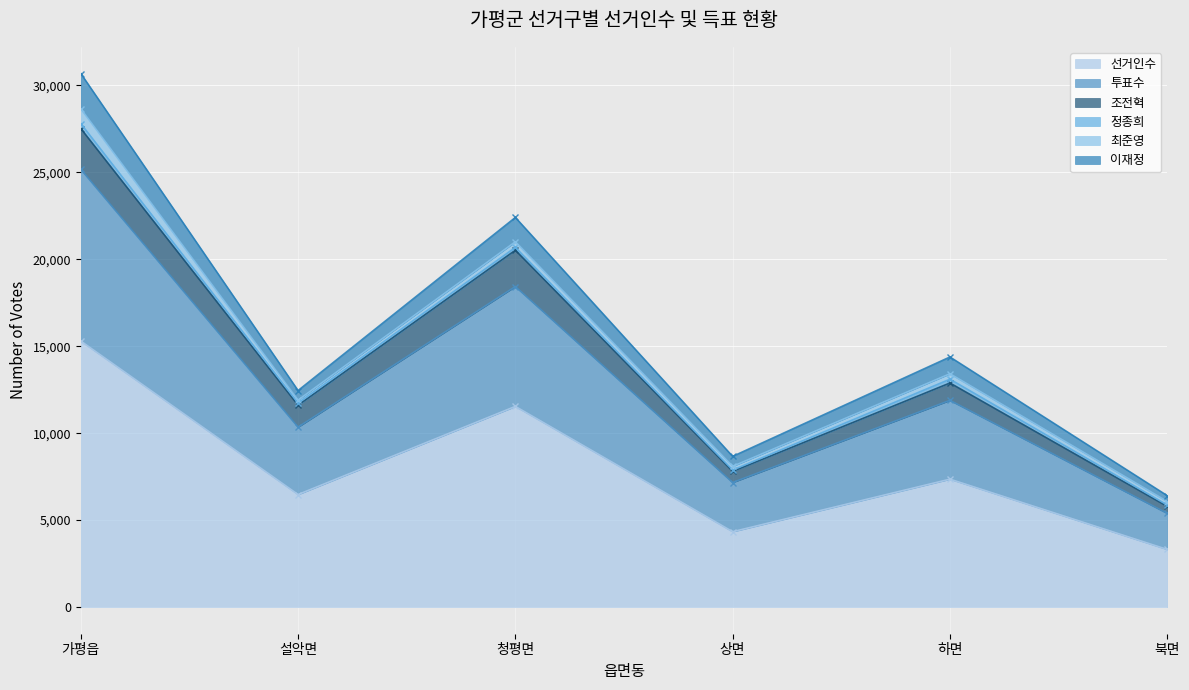

The 선거인수 series shows 1333 at 상면. True or false?

False